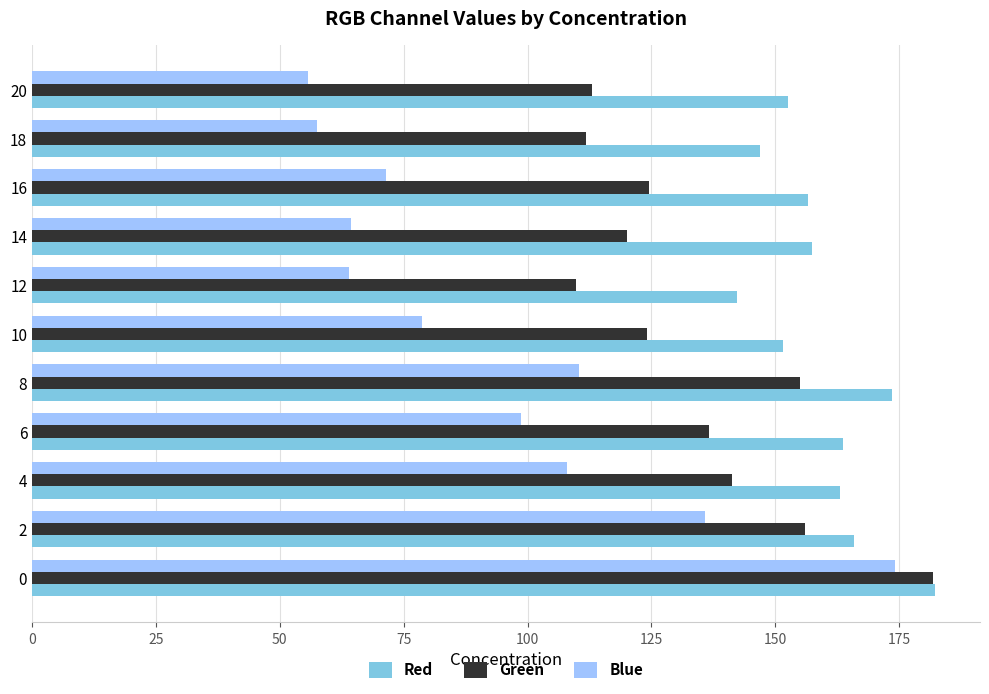

How many distinct data groups are displayed?

3